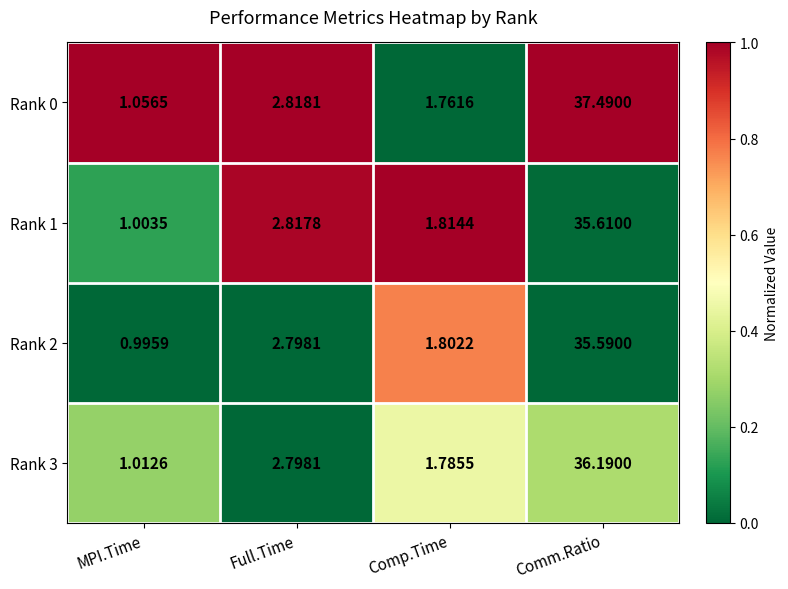

At which label does Rank 1 first exceed 2?

Full.Time